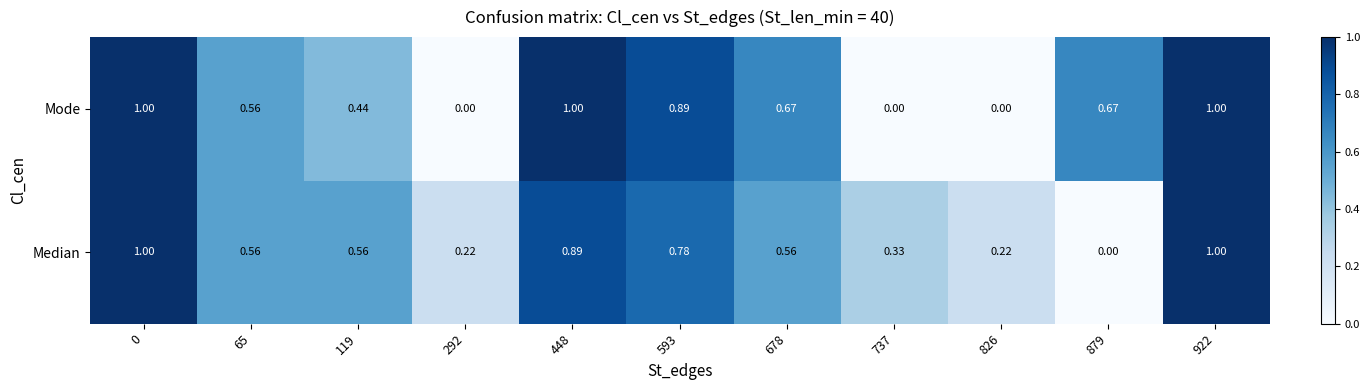

Which series has the largest total across all categories?

Mode